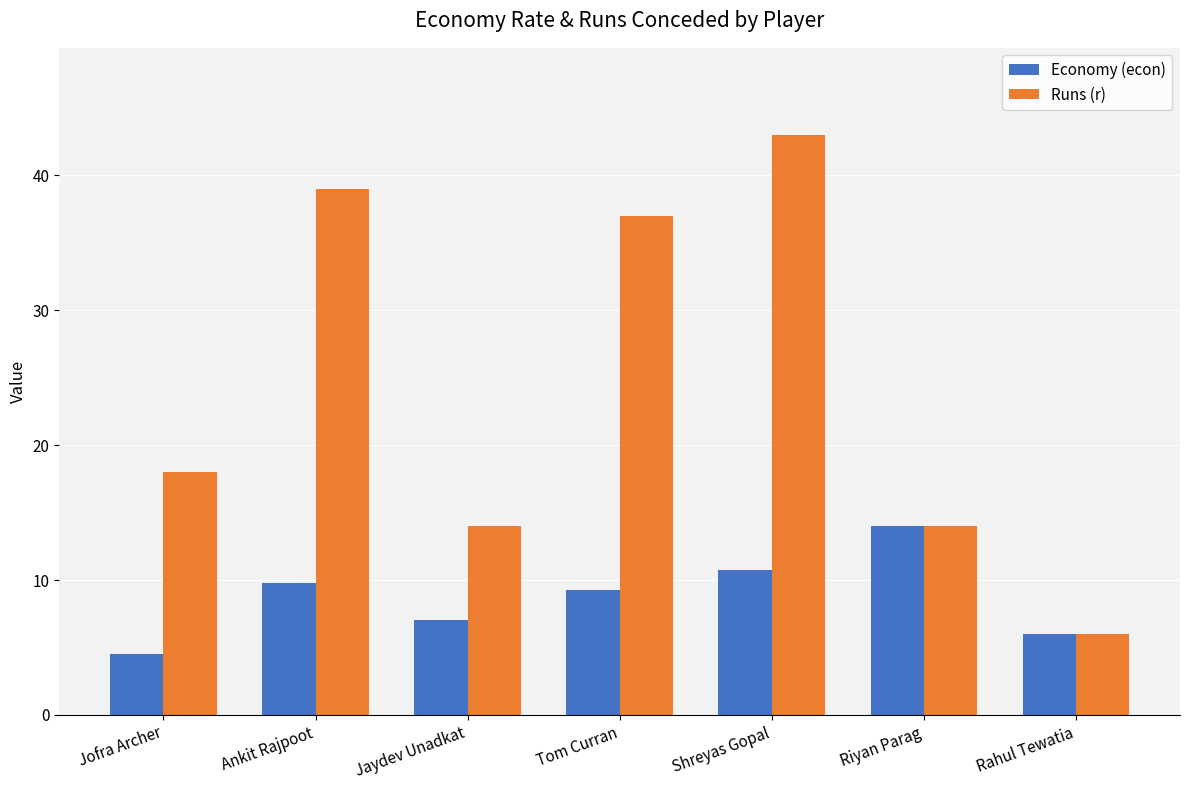

What is the difference between the Economy (econ) values at Jaydev Unadkat and Riyan Parag?

7.0